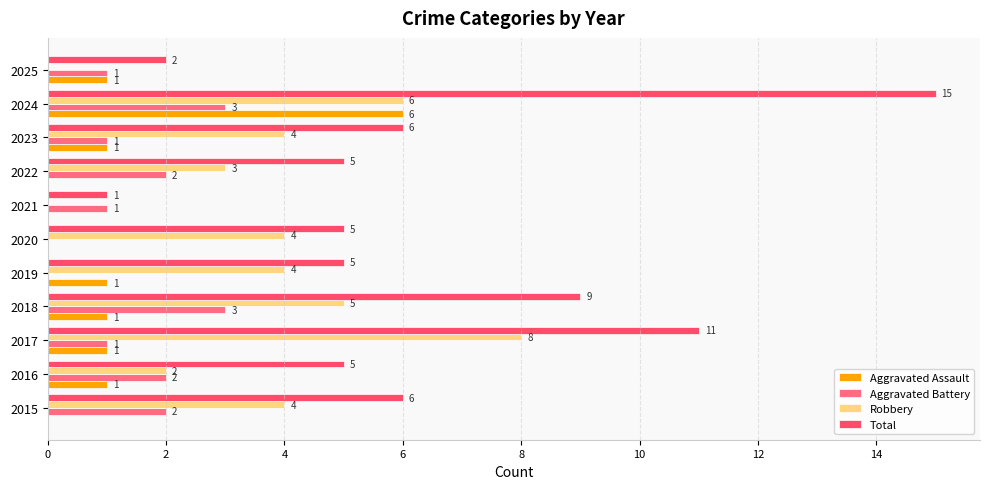

Which series has the largest total across all categories?

Total